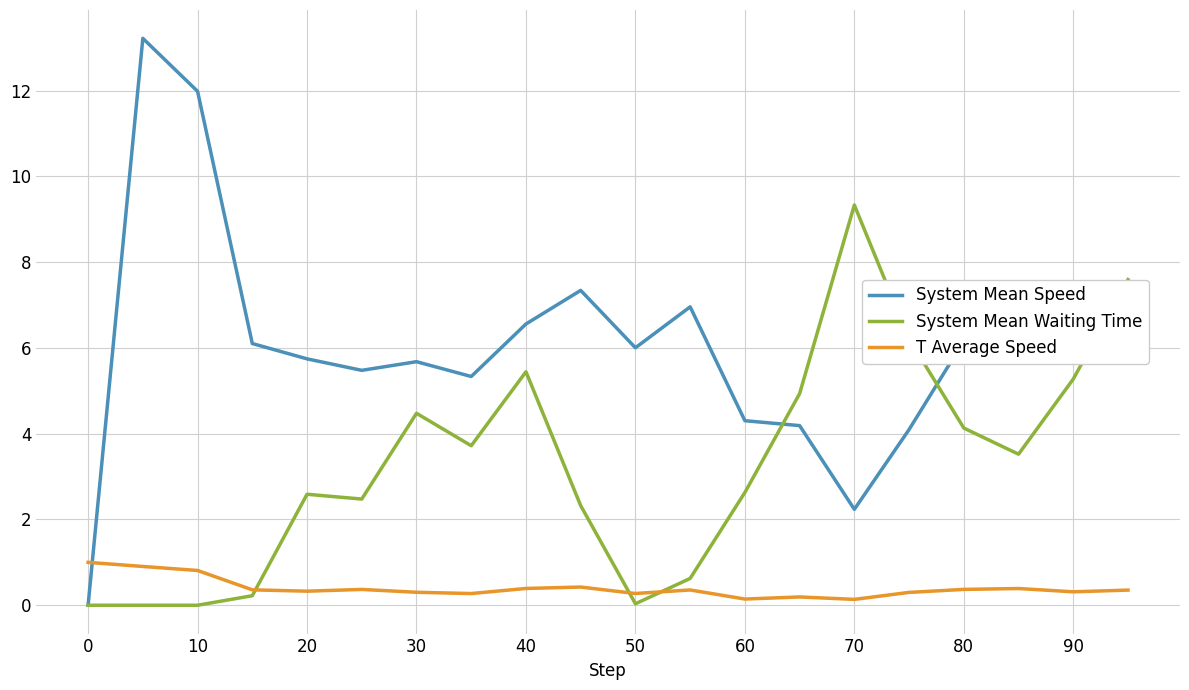

How many positive values does the System Mean Speed series have?

19